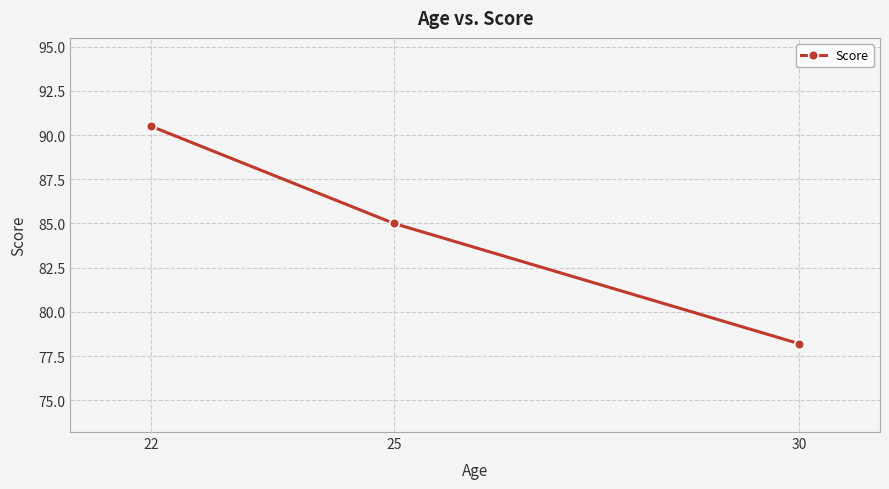

Reading left to right, extract all data points from this chart.

22=90.5	25=85.0	30=78.2